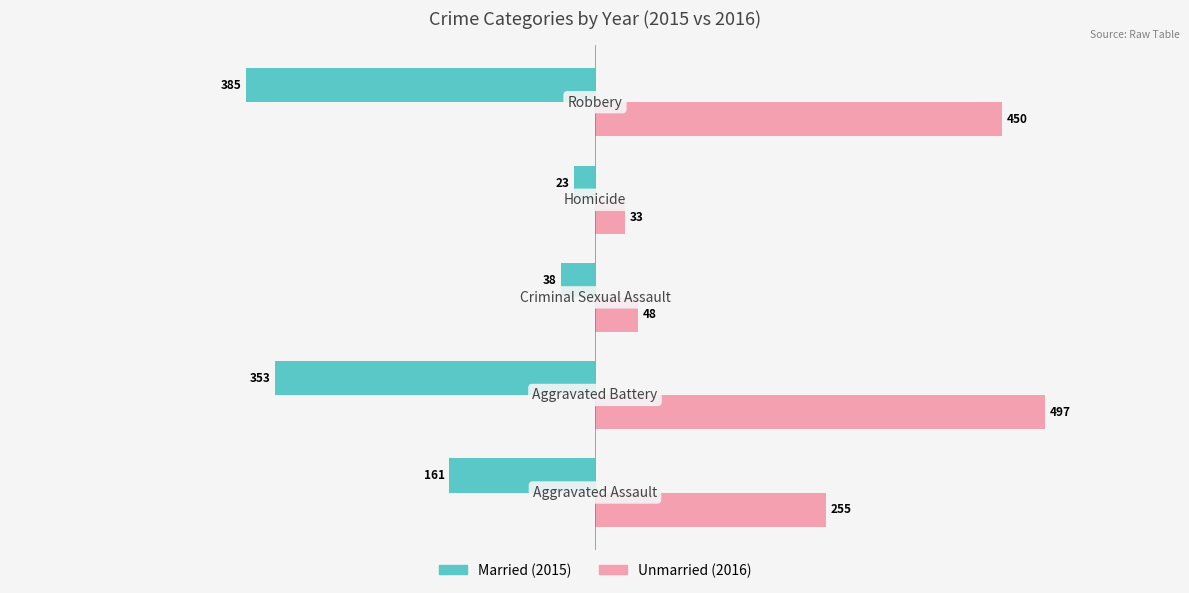

What is the smallest value displayed?

-385